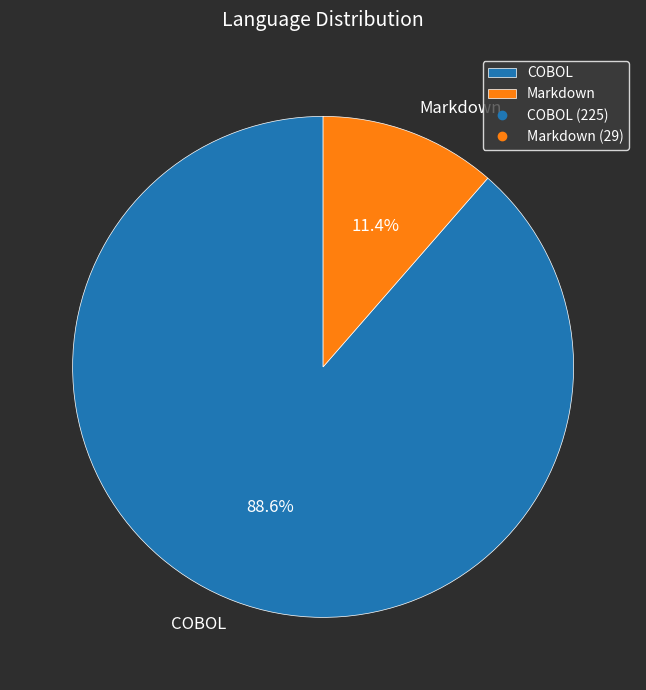

Rank the categories by value from lowest to highest.

Markdown, COBOL